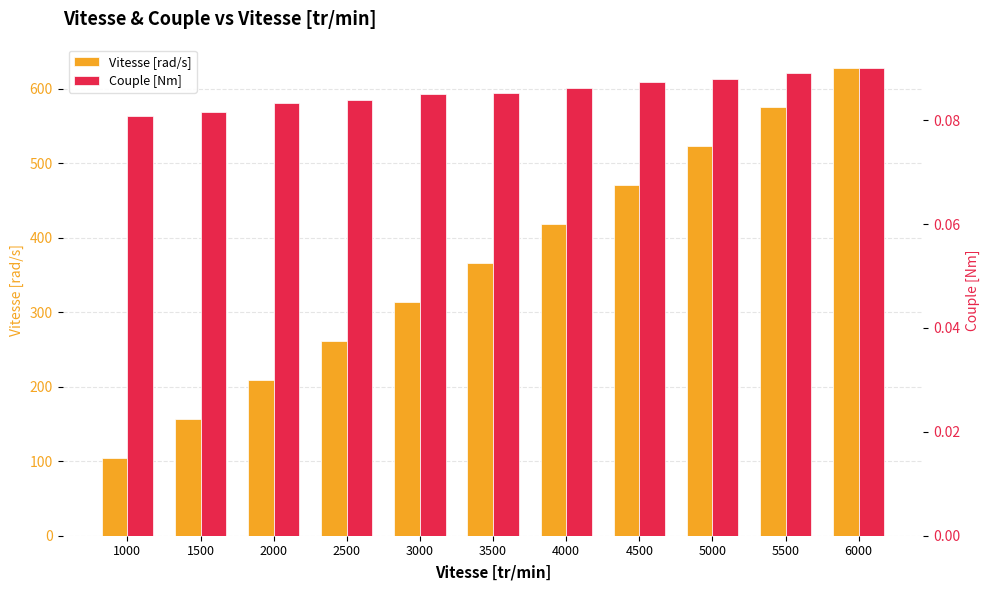

What is the difference between the maximum and minimum values in the Vitesse [rad/s] series?

523.6